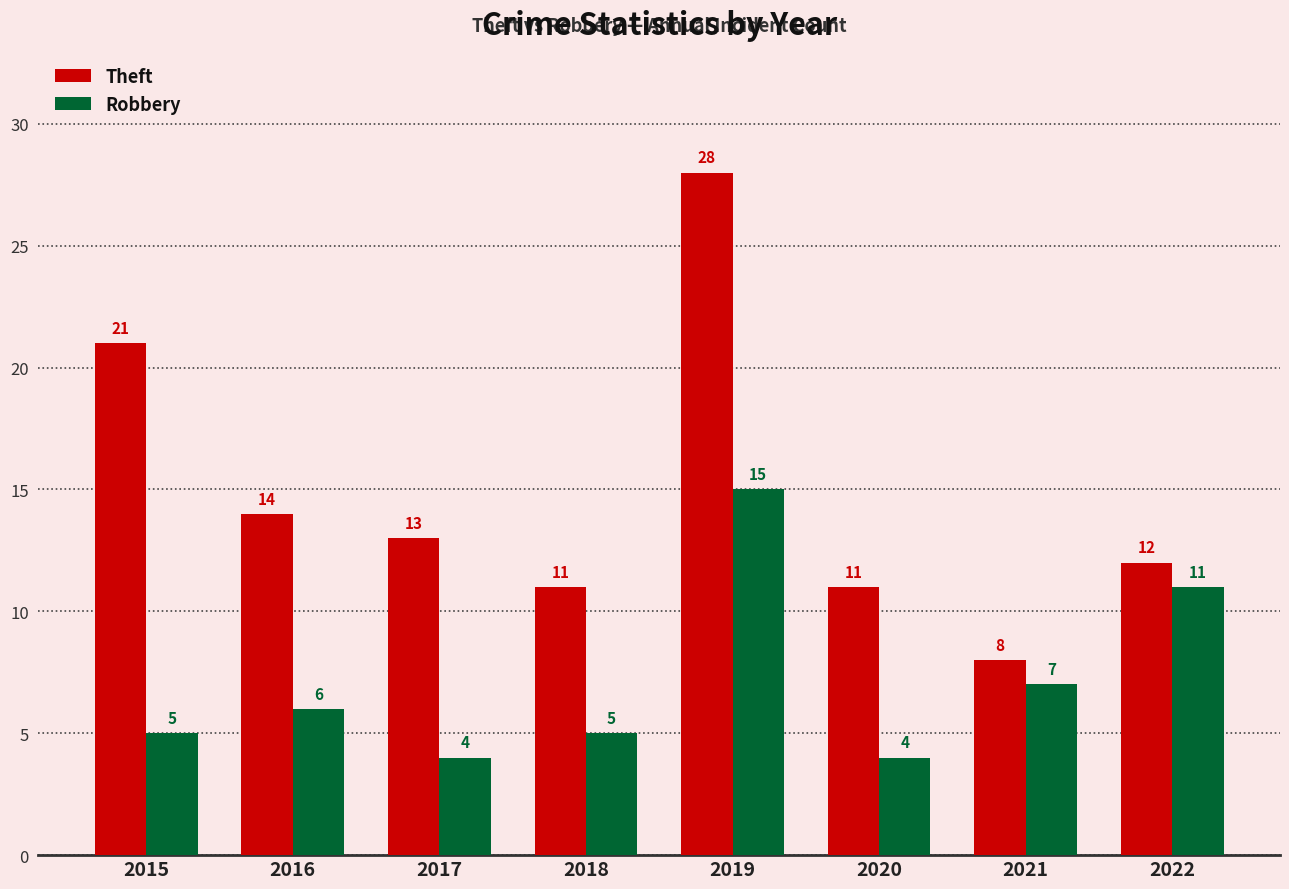

What is the value of the Theft bar at the 1st from the left?

21